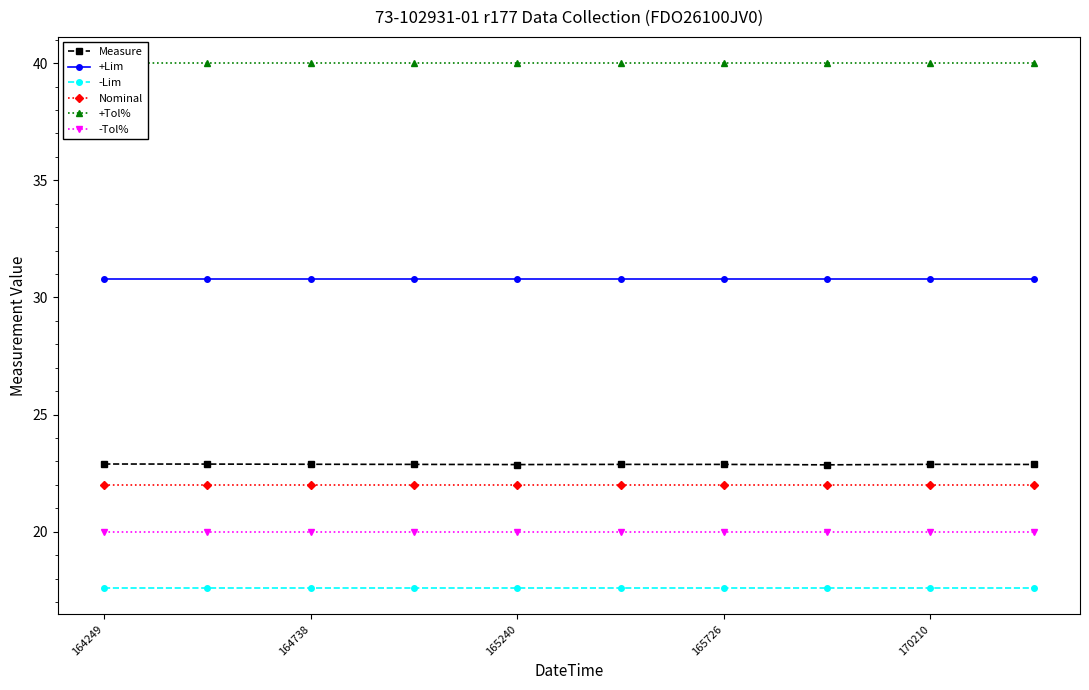

What is the greatest value displayed?

40.0